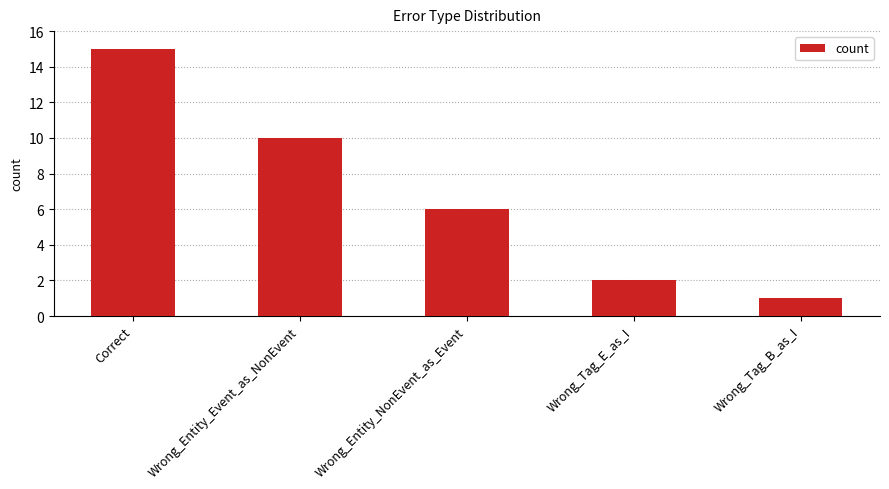

Reading left to right, transcribe all the data shown in this chart.

Correct=15	Wrong_Entity_Event_as_NonEvent=10	Wrong_Entity_NonEvent_as_Event=6	Wrong_Tag_E_as_I=2	Wrong_Tag_B_as_I=1